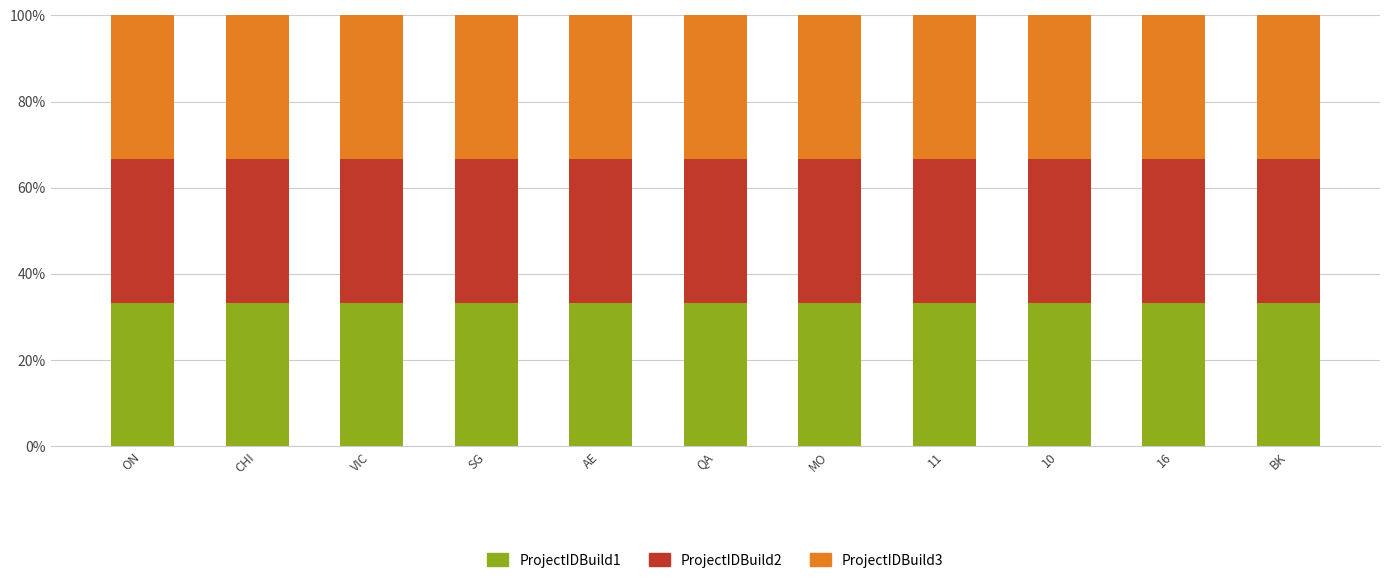

The value of ProjectIDBuild1 at BK is 54.1. True or false?

False